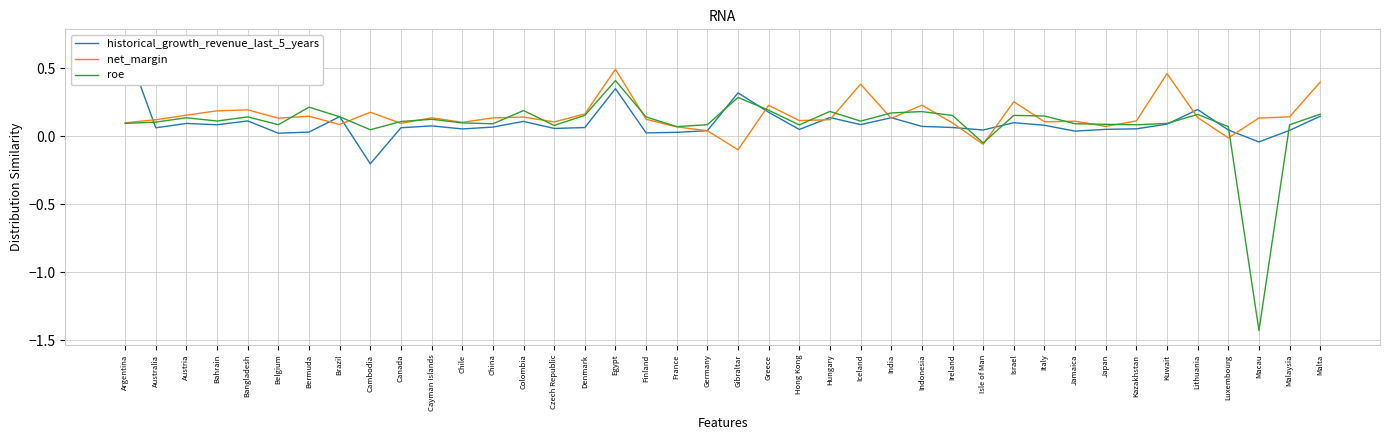

True or false: roe has more than 1 points higher than both neighbors.

True